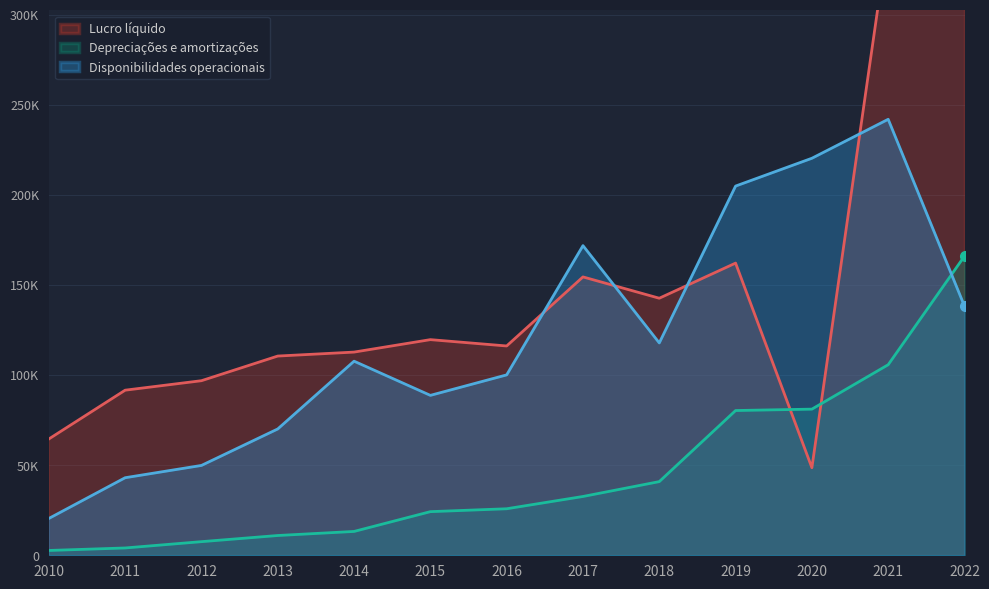

What is the value of the Lucro líquido point at the 13th from the left?

422538